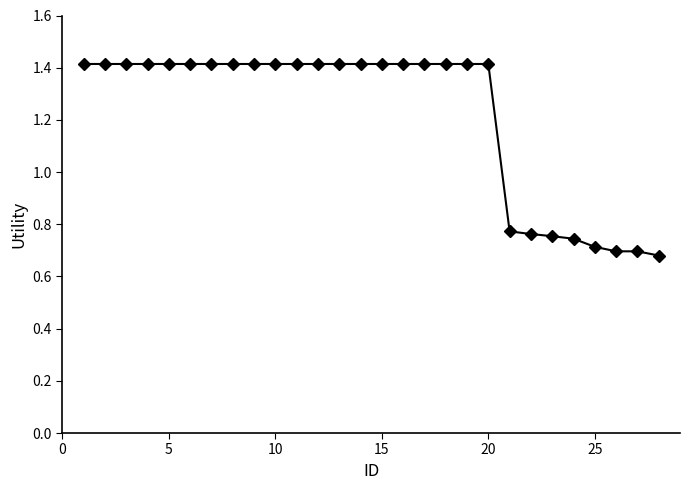

What is the value of the 14th point from the left?

1.4